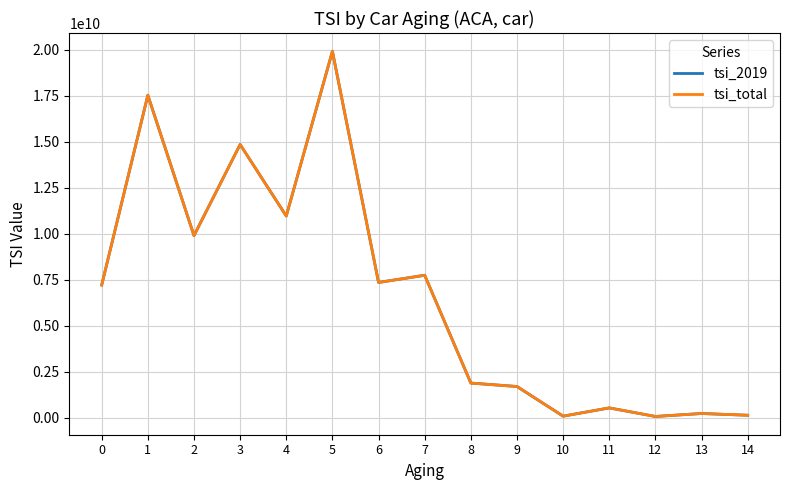

List the series in order of their peak value, lowest first.

tsi_2019, tsi_total